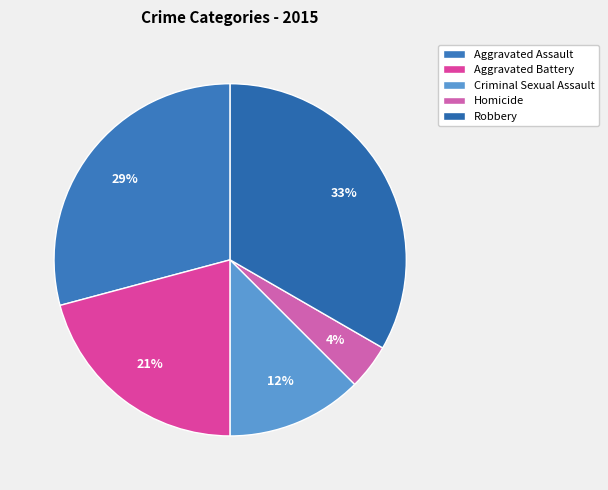

What portion of the pie excludes Aggravated Battery?

79.2%